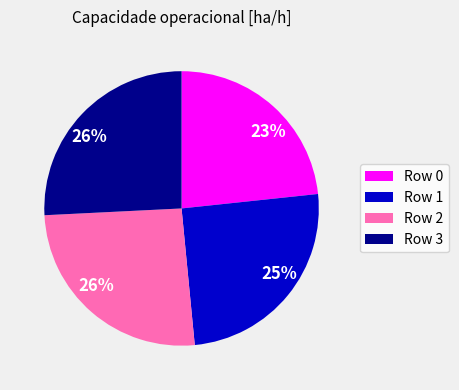

True or false: Row 0 accounts for 9% of the total.

False